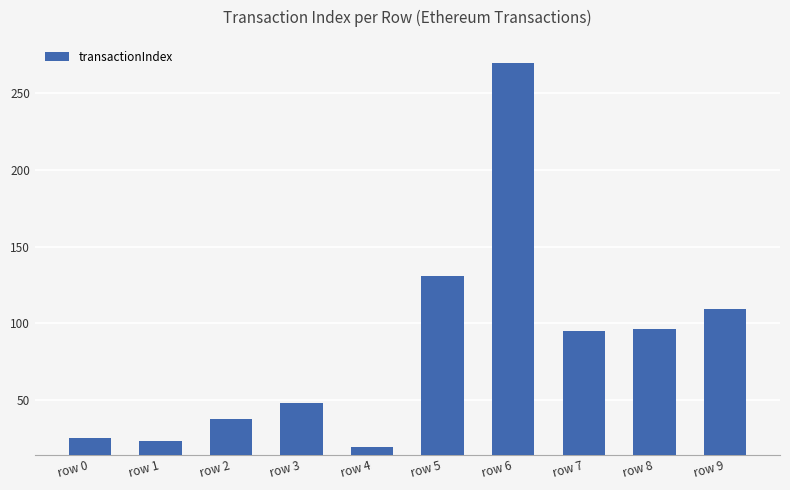

What is the smallest value displayed?

19